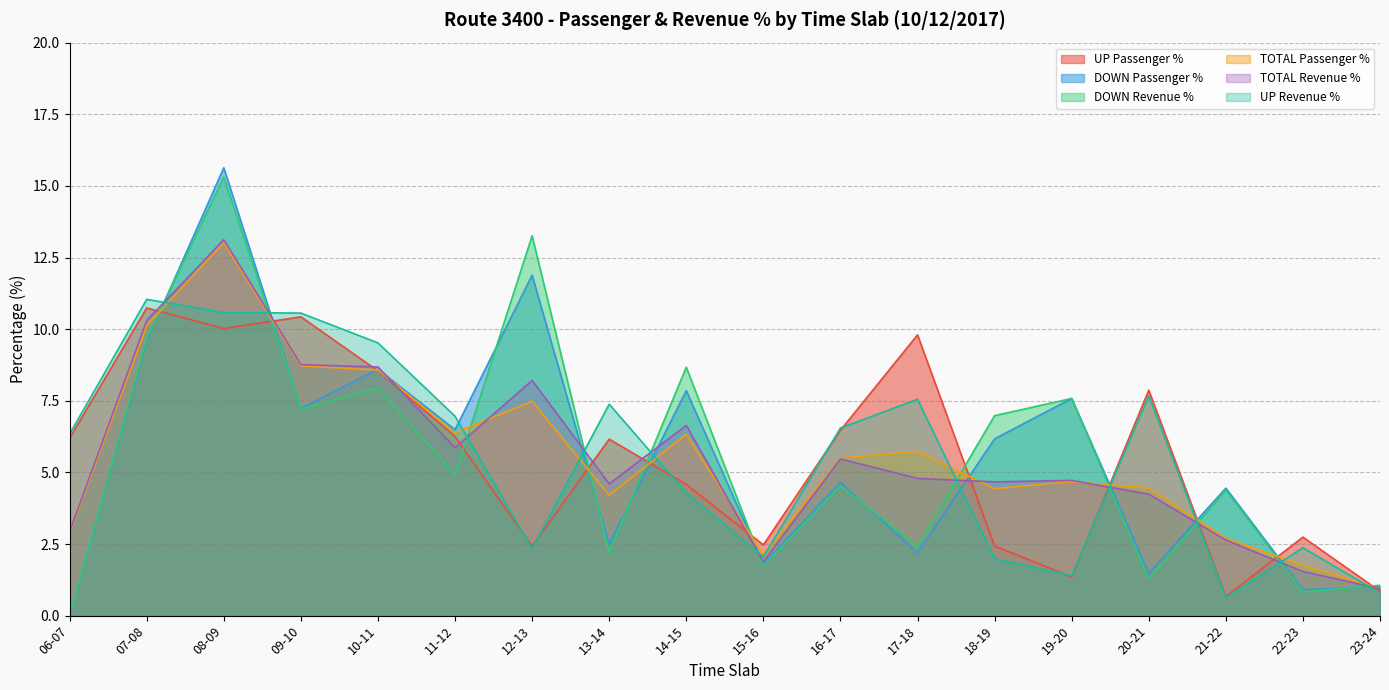

Does the chart display data point markers on the line(s)?

No